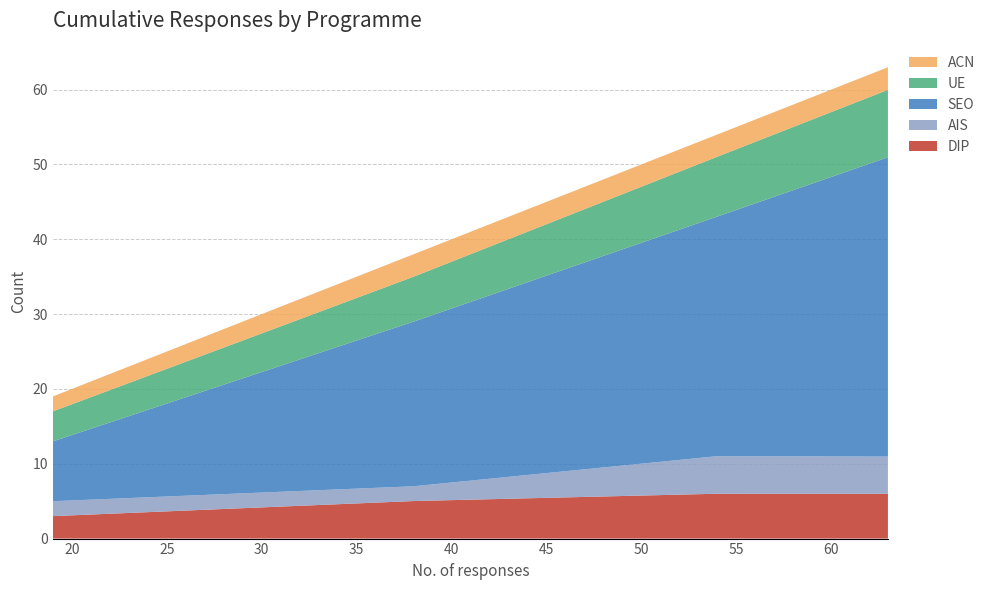

Reading right to left, what are all the values shown in this chart?

DIP: 6.0	6.0	5.0	3.0
AIS: 5.0	5.0	2.0	2.0
SEO: 40.0	32.0	22.0	8.0
UE: 9.0	8.0	6.0	4.0
ACN: 3.0	3.0	3.0	2.0